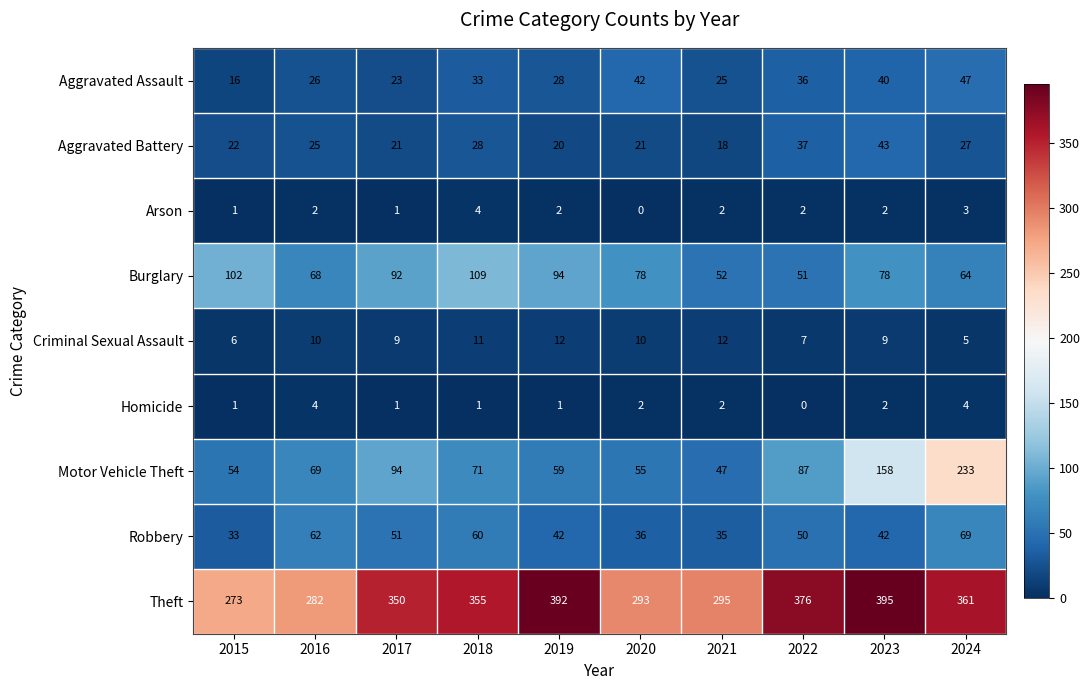

Is it true that Motor Vehicle Theft equals 27 at 2021?

False